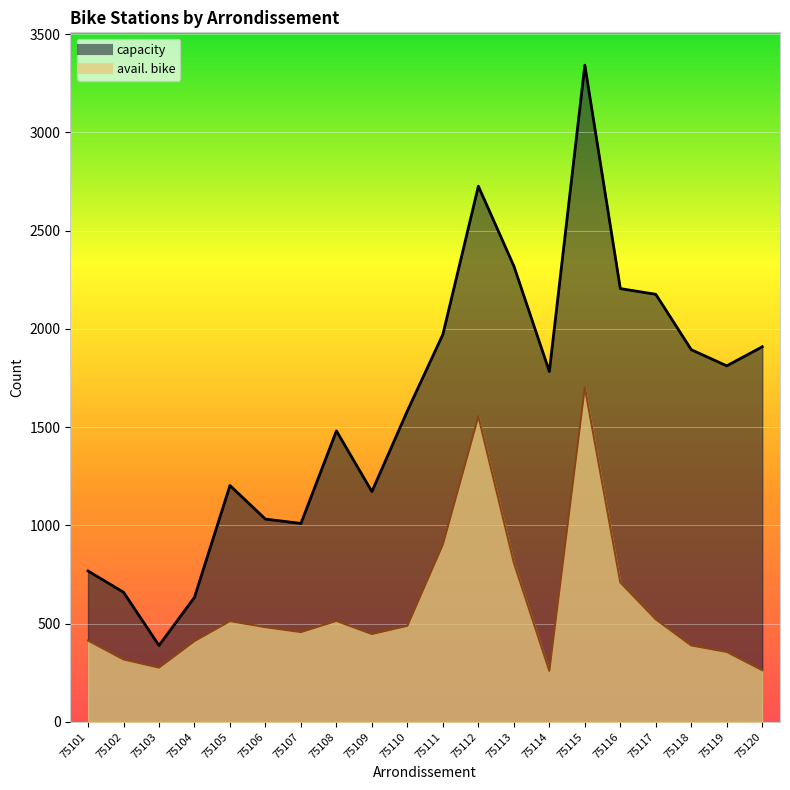

How many data points in capacity are above 1783?

9